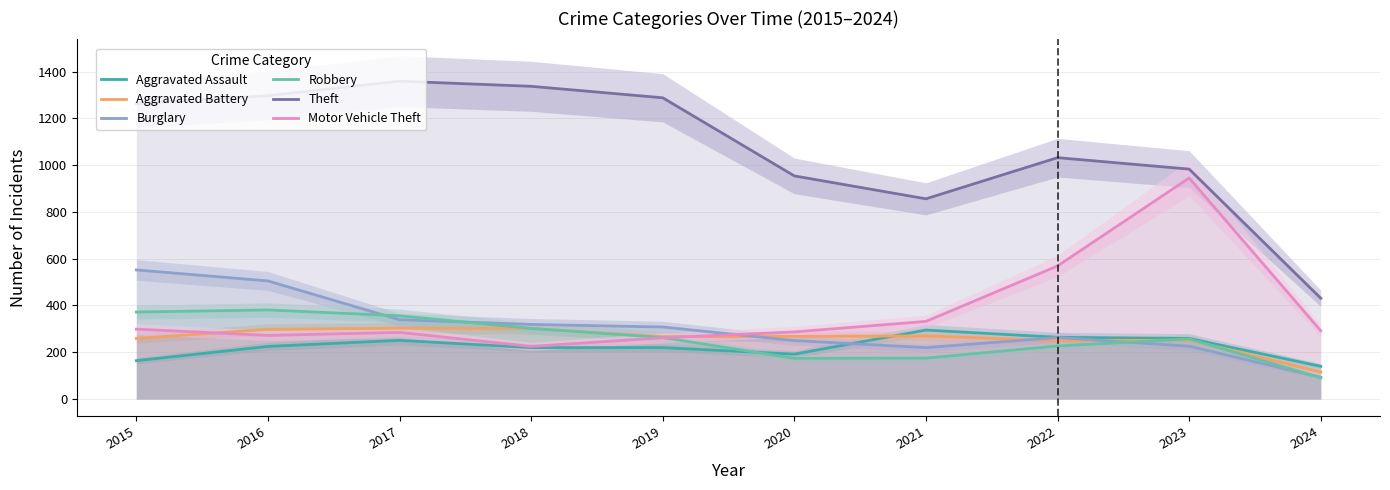

Which label corresponds to the smallest value in the chart?

2024